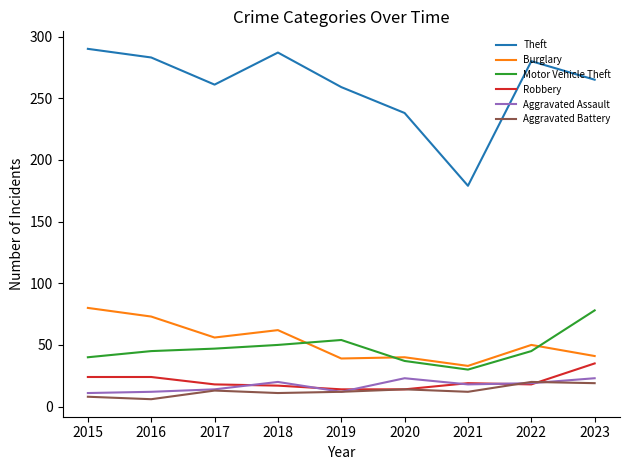

True or false: Robbery and Theft cross at least once.

False